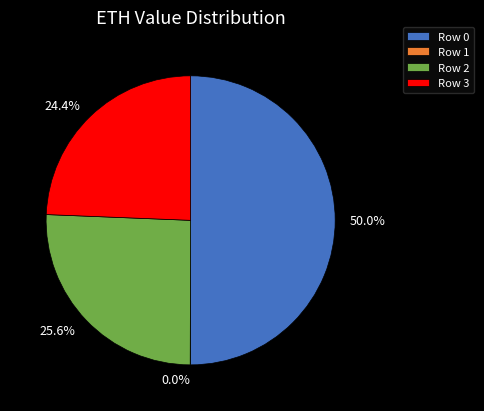

What percentage is NOT represented by 25.6%?

74.4%